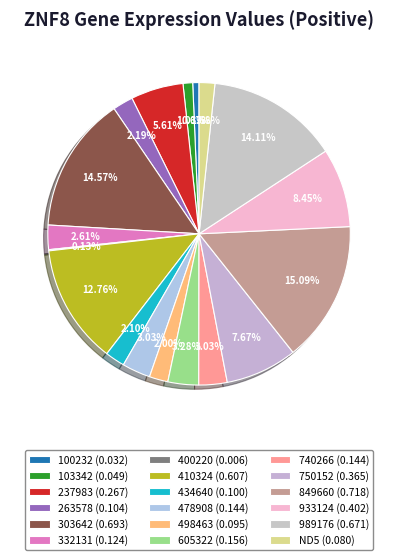

To the nearest percent, what is the average slice percentage?

6%